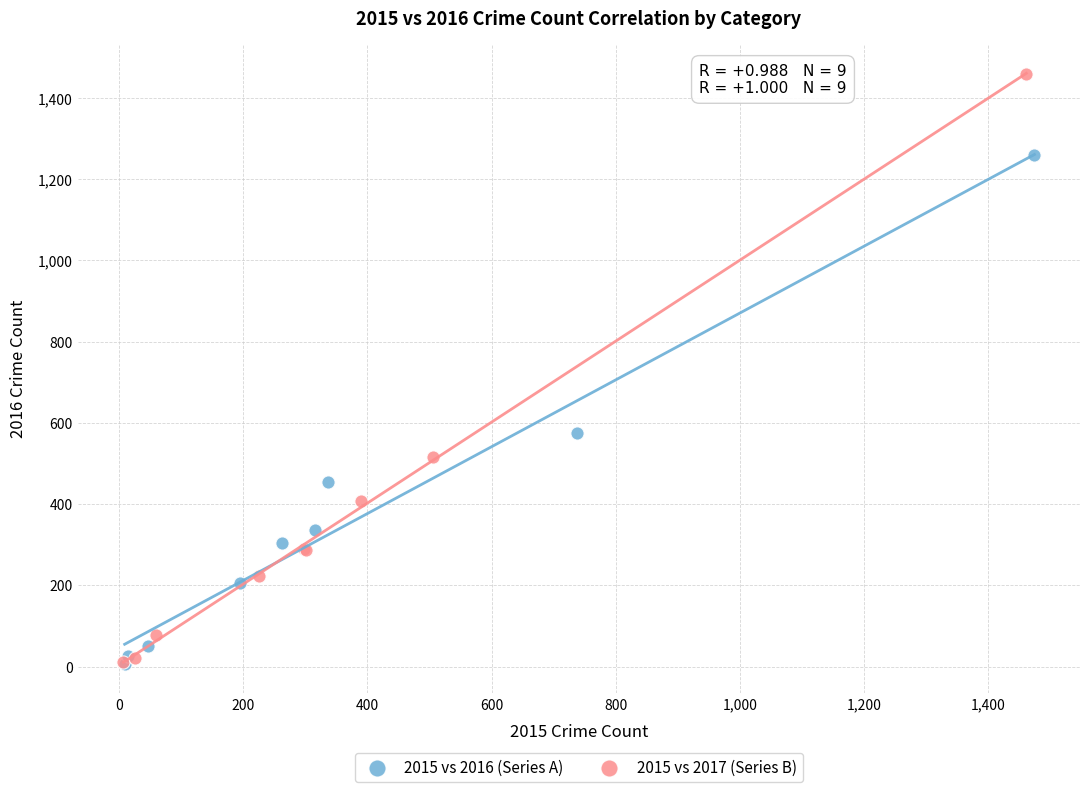

Which series contains the highest Y value?

2015 vs 2017 (Series B)